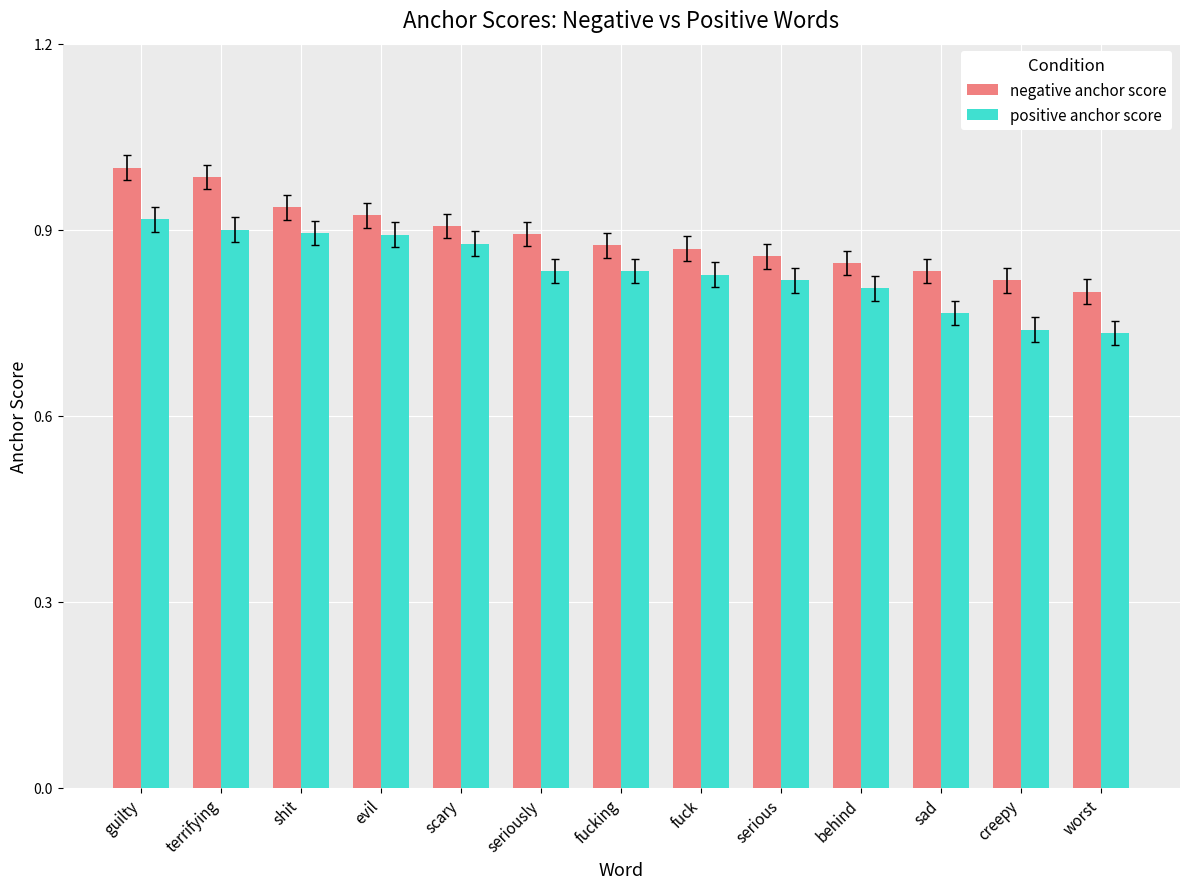

At which category is the sum across all series the highest?

guilty